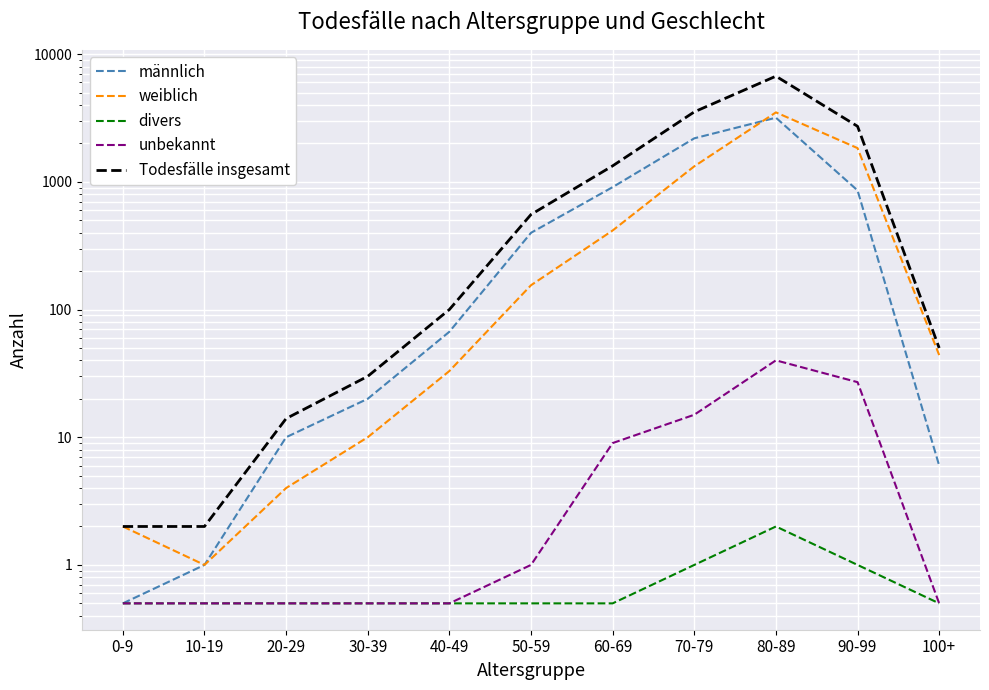

What is the total value across all series at 40-49?

201.0